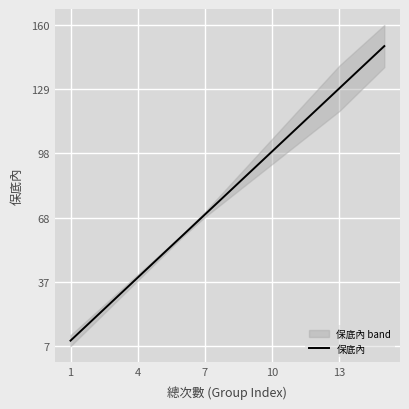

What is the value of the 10th point from the left?

100